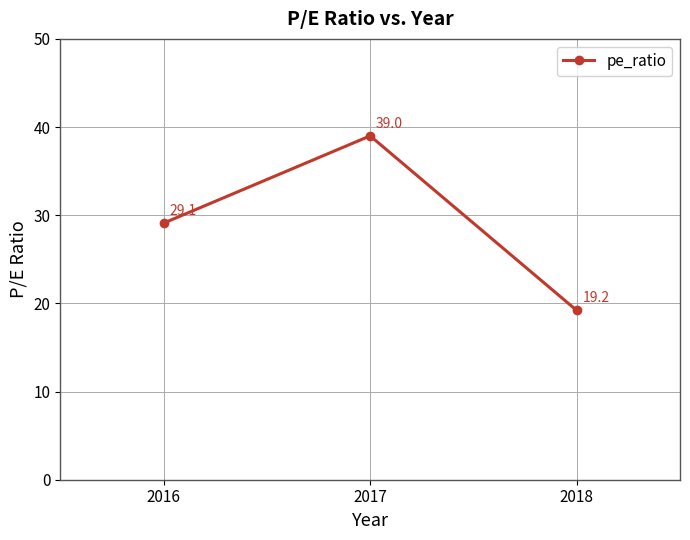

Read the value at 2018.

19.2